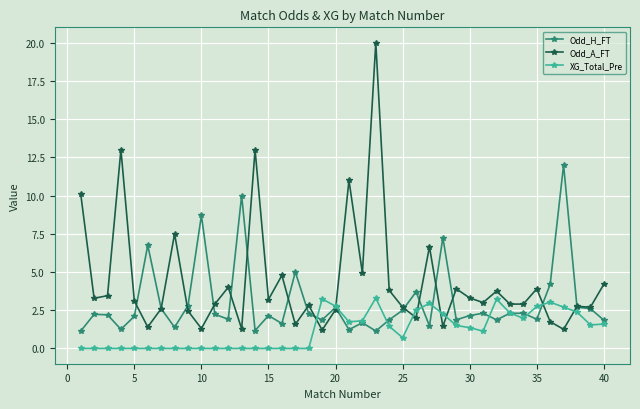

True or false: Odd_A_FT has more than 0 interior local peaks.

True